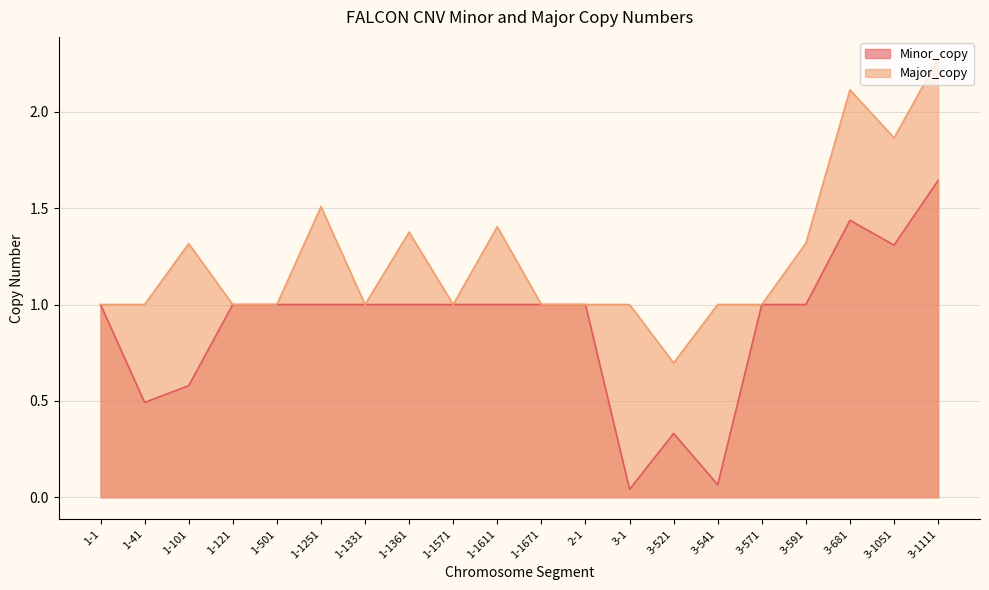

Is it true that Minor_copy equals 1.6 at 3-1111?

True